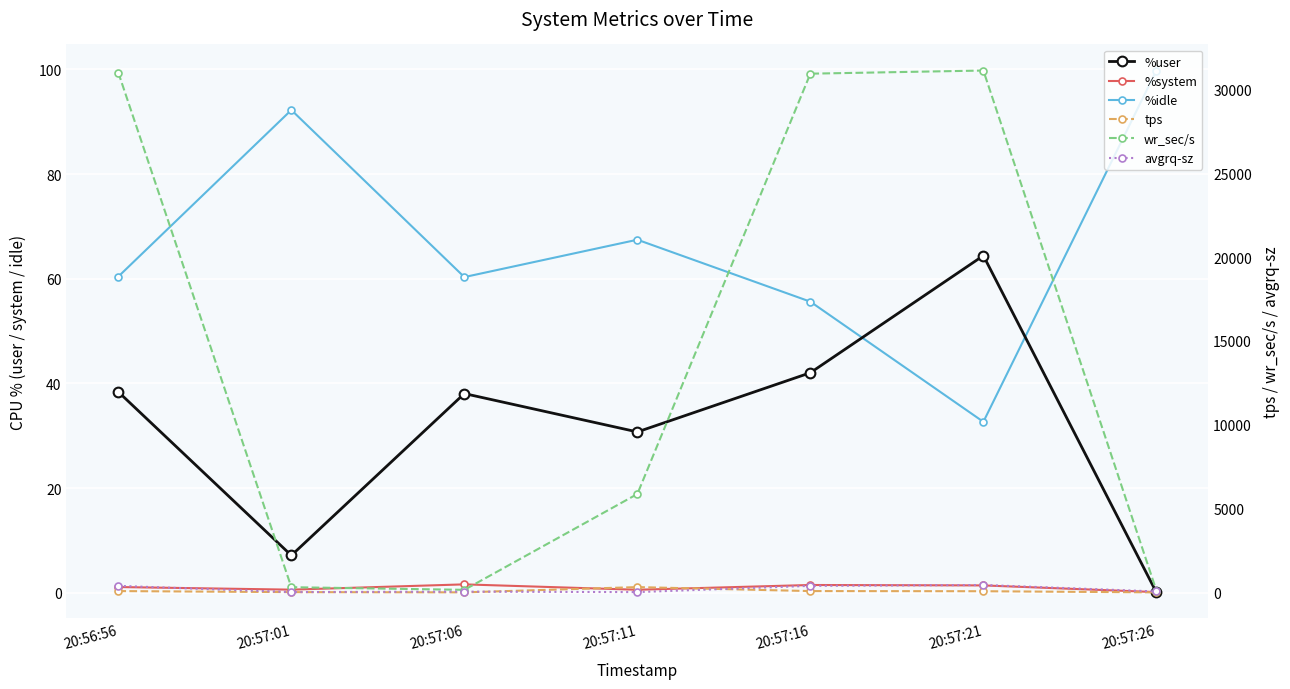

What are all the series names shown in the legend?

%user, %system, %idle, tps, wr_sec/s, avgrq-sz